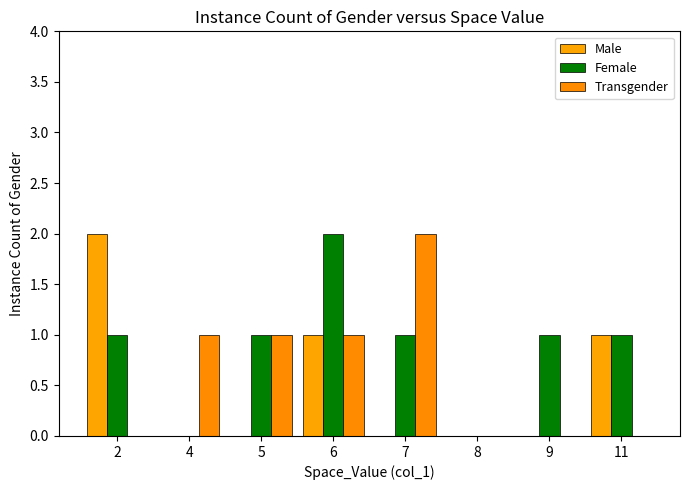

What are all the series names shown in the legend?

Male, Female, Transgender